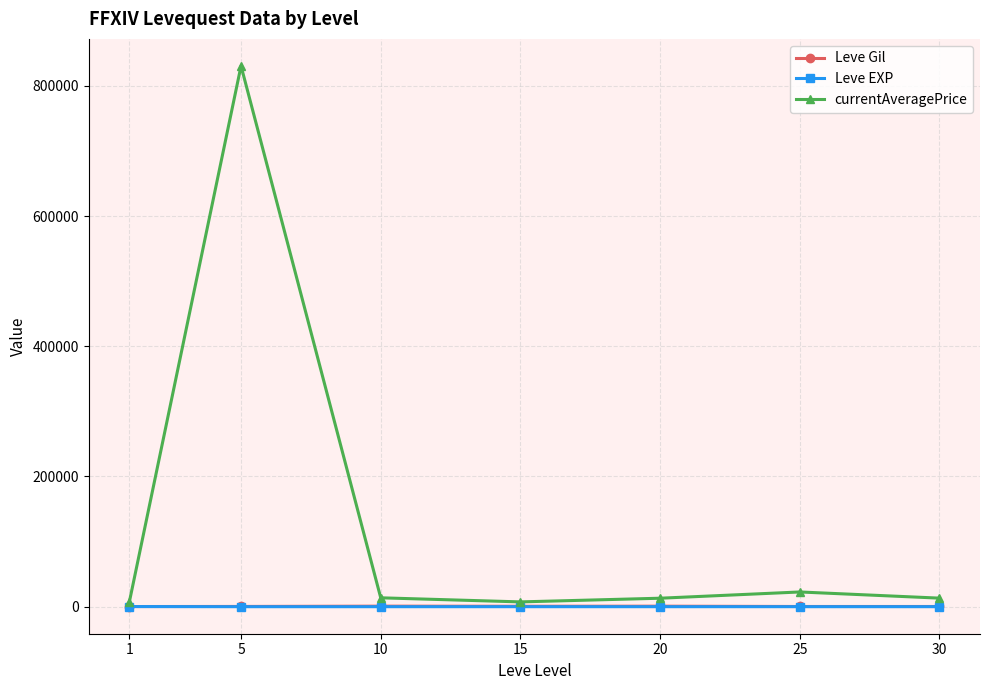

What is the sum of the Leve EXP values at 10 and 15?

25.0